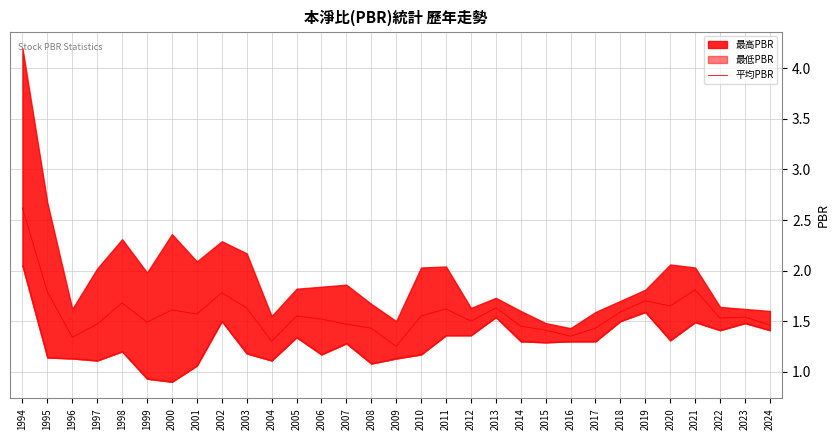

At which category does the data reach its first local peak?

1998